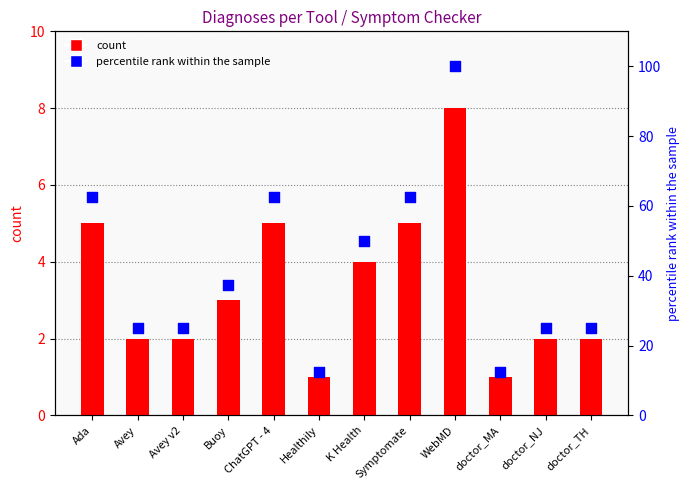

At which category is the sum across all series the highest?

WebMD